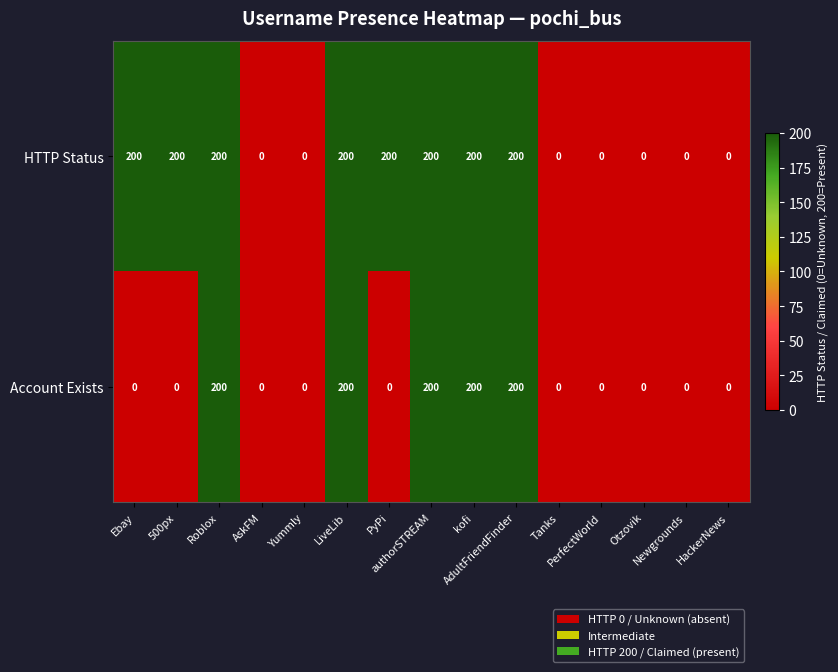

What is the sum of all Account Exists values?

1000